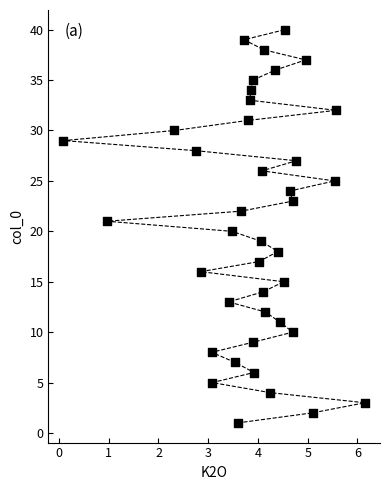

What is the range of Y values (max minus min)?

39